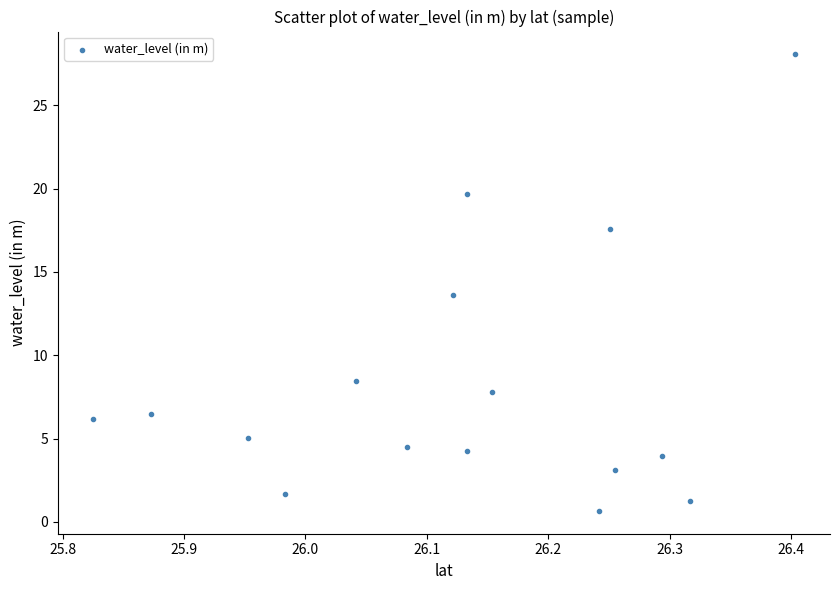

What Y value in the scatter plot is closest to 14?

13.6